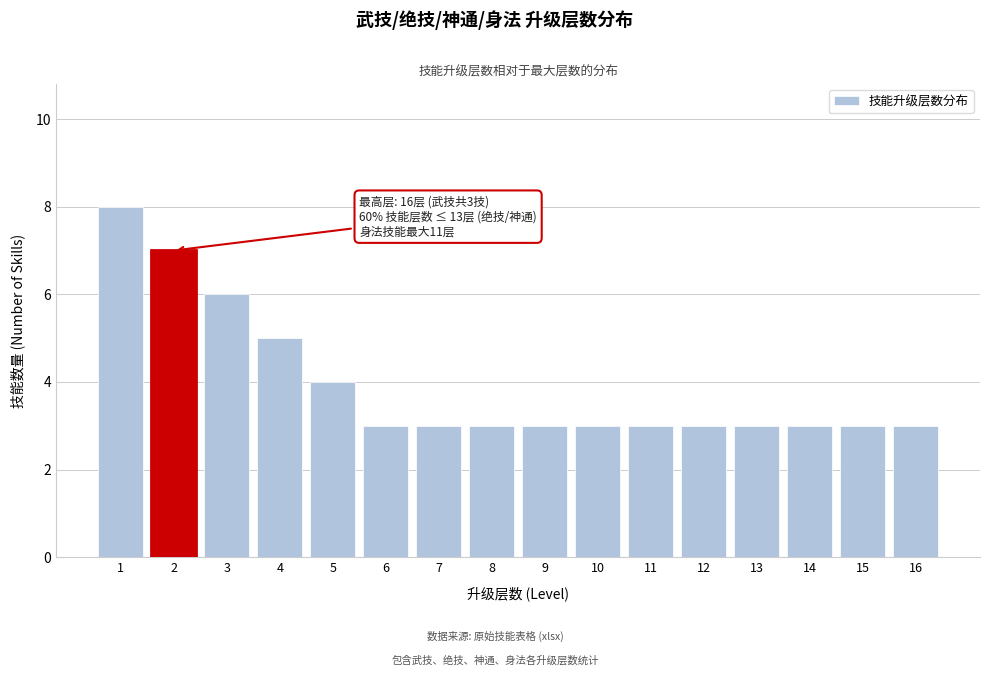

Reading right to left, transcribe all the data shown in this chart.

16=3	15=3	14=3	13=3	12=3	11=3	10=3	9=3	8=3	7=3	6=3	5=4	4=5	3=6	2=7	1=8